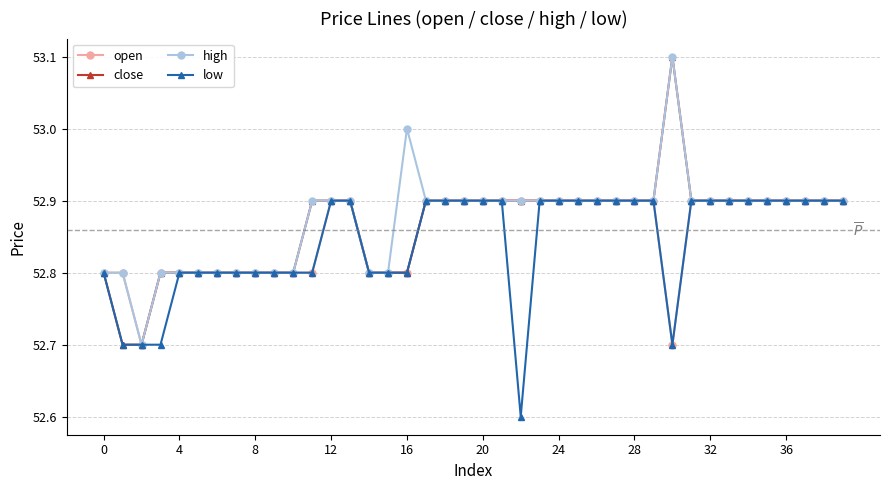

True or false: close has more than 0 points higher than both neighbors.

True